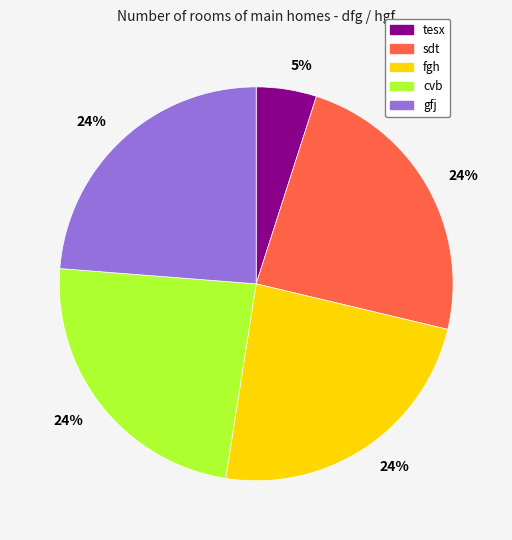

Is the sum of fgh and cvb greater than half?

No